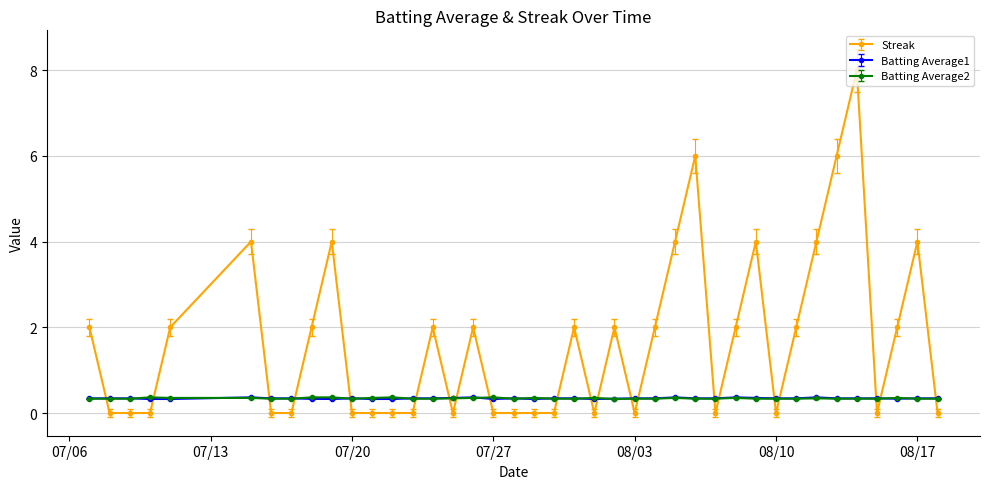

What is the value of the Batting Average2 point at the 20th from the left?

0.4